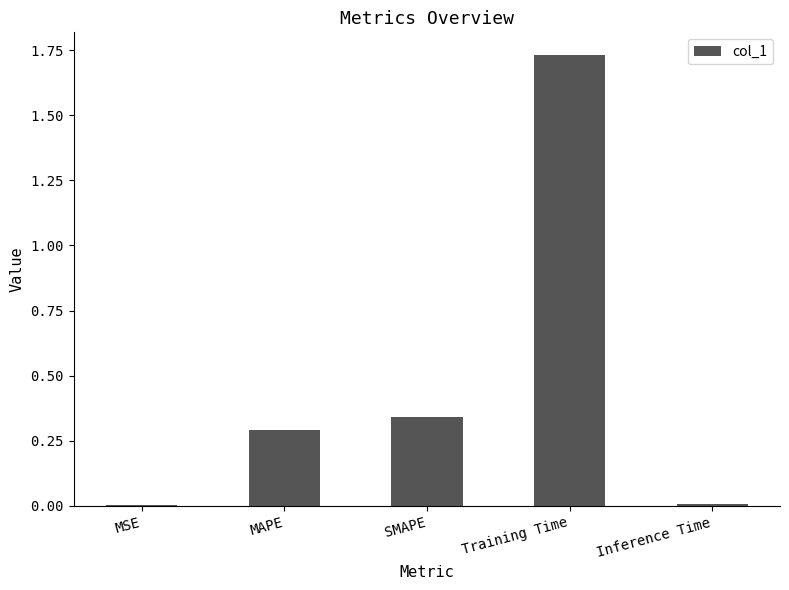

Which has a higher value, MAPE or SMAPE?

SMAPE